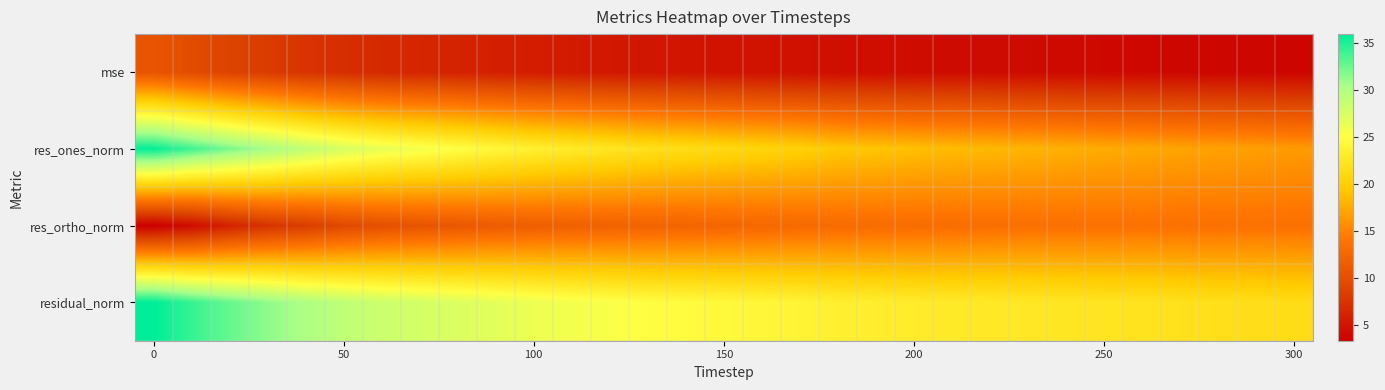

Reading left to right, what are all the values shown in this chart?

mse: 10.6	9.6	8.7	8.1	7.4	6.9	6.6	6.3	6.1	5.9	5.6	5.4	5.3	5.1	5.0	4.9	4.8	4.7	4.5	4.4	4.3	4.3	4.2	4.2	4.1	4.0	4.0	3.9	3.9	3.8	3.7
res_ones_norm: 35.8	33.9	32.1	30.5	29.0	27.6	26.5	25.8	25.0	24.2	23.5	22.9	22.3	21.8	21.4	21.0	20.6	20.2	19.5	19.2	18.9	18.6	18.4	18.1	17.9	17.6	17.4	17.1	16.9	16.8	16.5
res_ortho_norm: 3.3	4.3	6.1	7.4	8.2	9.3	10.0	10.4	10.8	11.3	11.6	11.8	12.0	12.1	12.2	12.5	12.6	12.8	13.0	13.1	13.1	13.2	13.4	13.5	13.5	13.6	13.7	13.6	13.6	13.6	13.6
residual_norm: 36.0	34.2	32.6	31.4	30.1	29.1	28.3	27.8	27.3	26.8	26.2	25.7	25.4	24.9	24.7	24.4	24.1	23.9	23.4	23.3	23.0	22.8	22.7	22.6	22.4	22.2	22.1	21.8	21.7	21.6	21.4